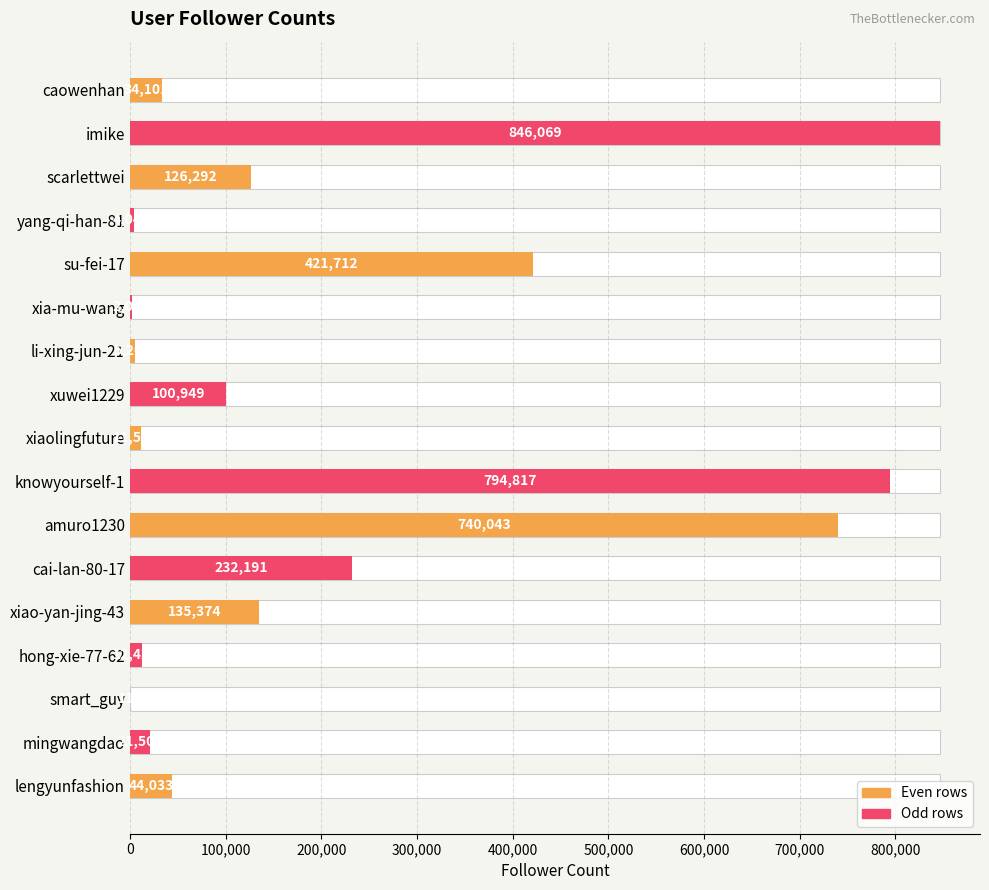

Reading left to right, extract all data points from this chart.

34101	846069	126292	4049	421712	2028	5201	100949	11560	794817	740043	232191	135374	12421	114	21503	44033